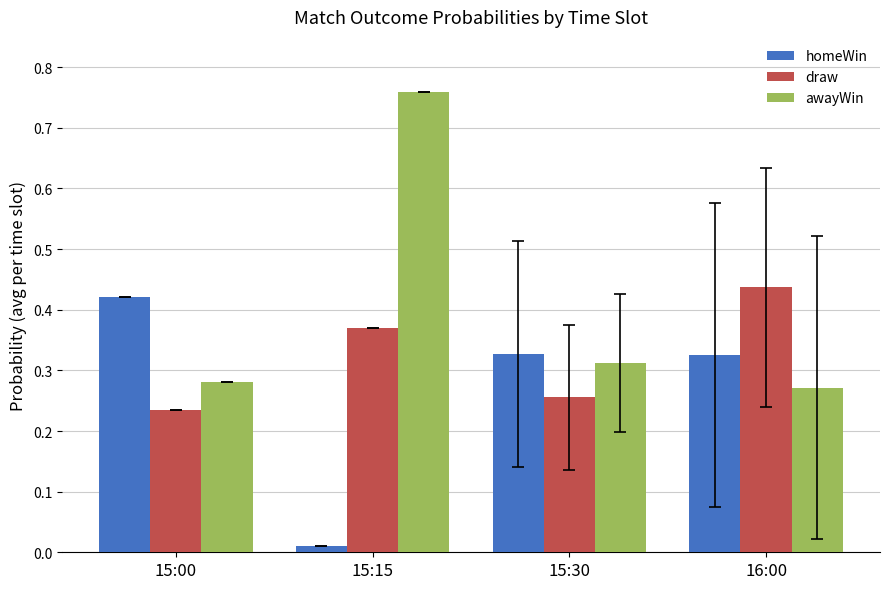

Which category has the lowest value across all series?

15:15